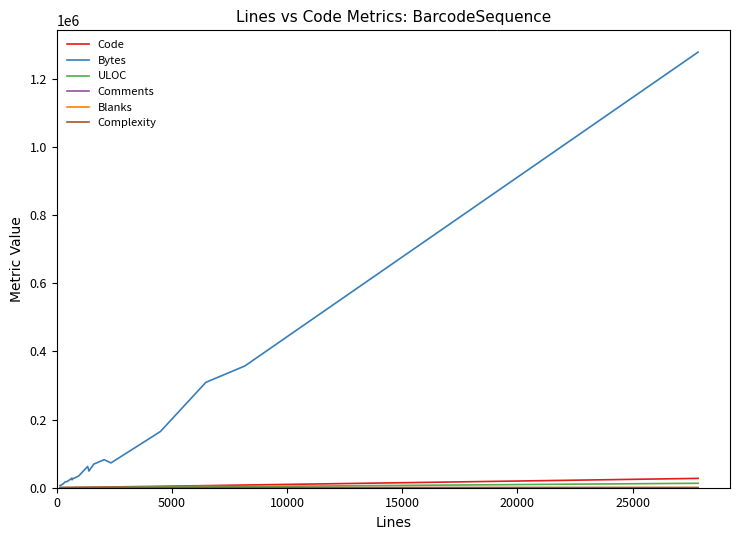

What is the maximum value shown in the chart?

1277582